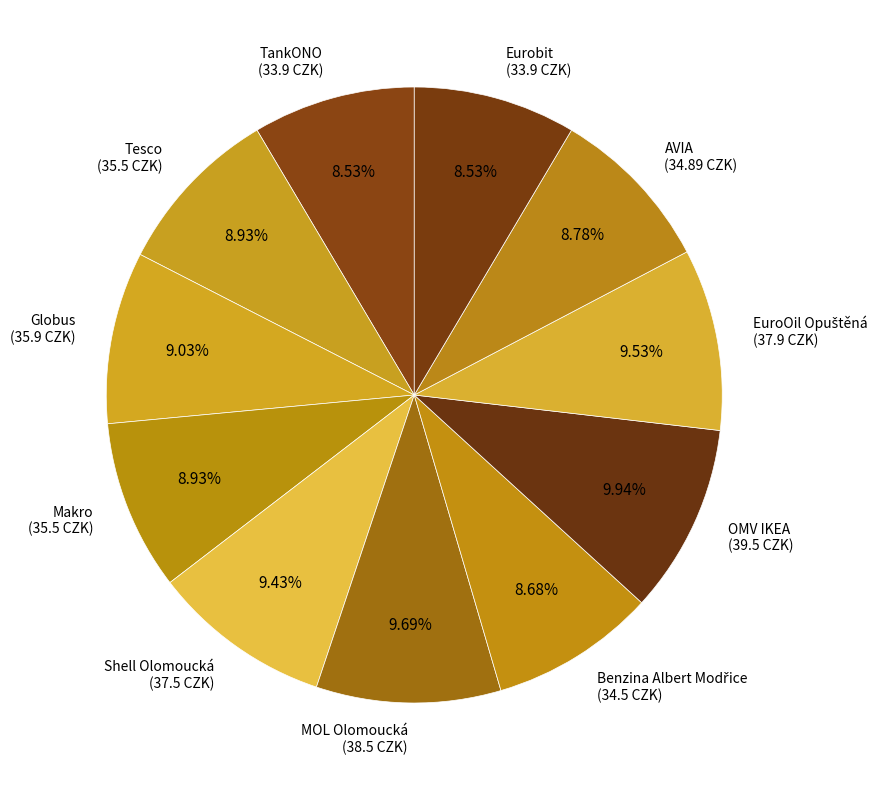

How many slices are in this pie chart?

11